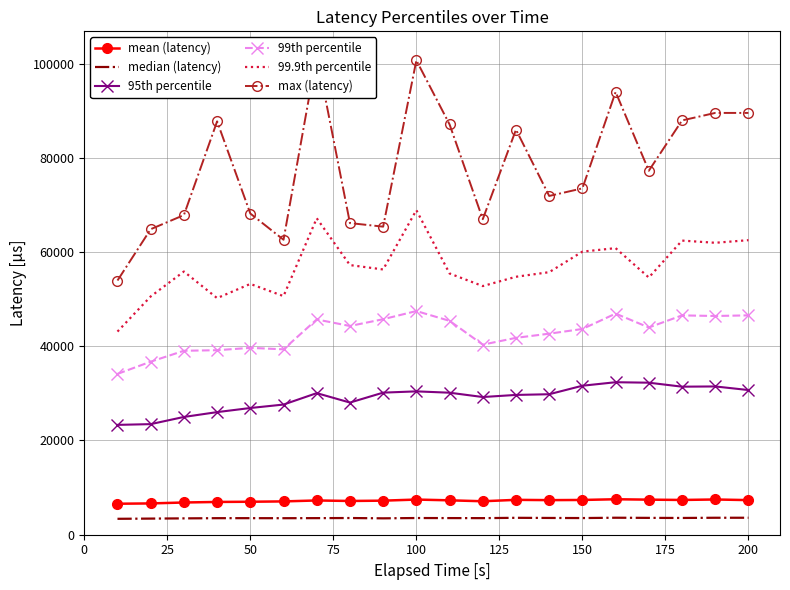

What is the value of the mean (latency) point at the 3rd from the left?

6840.1